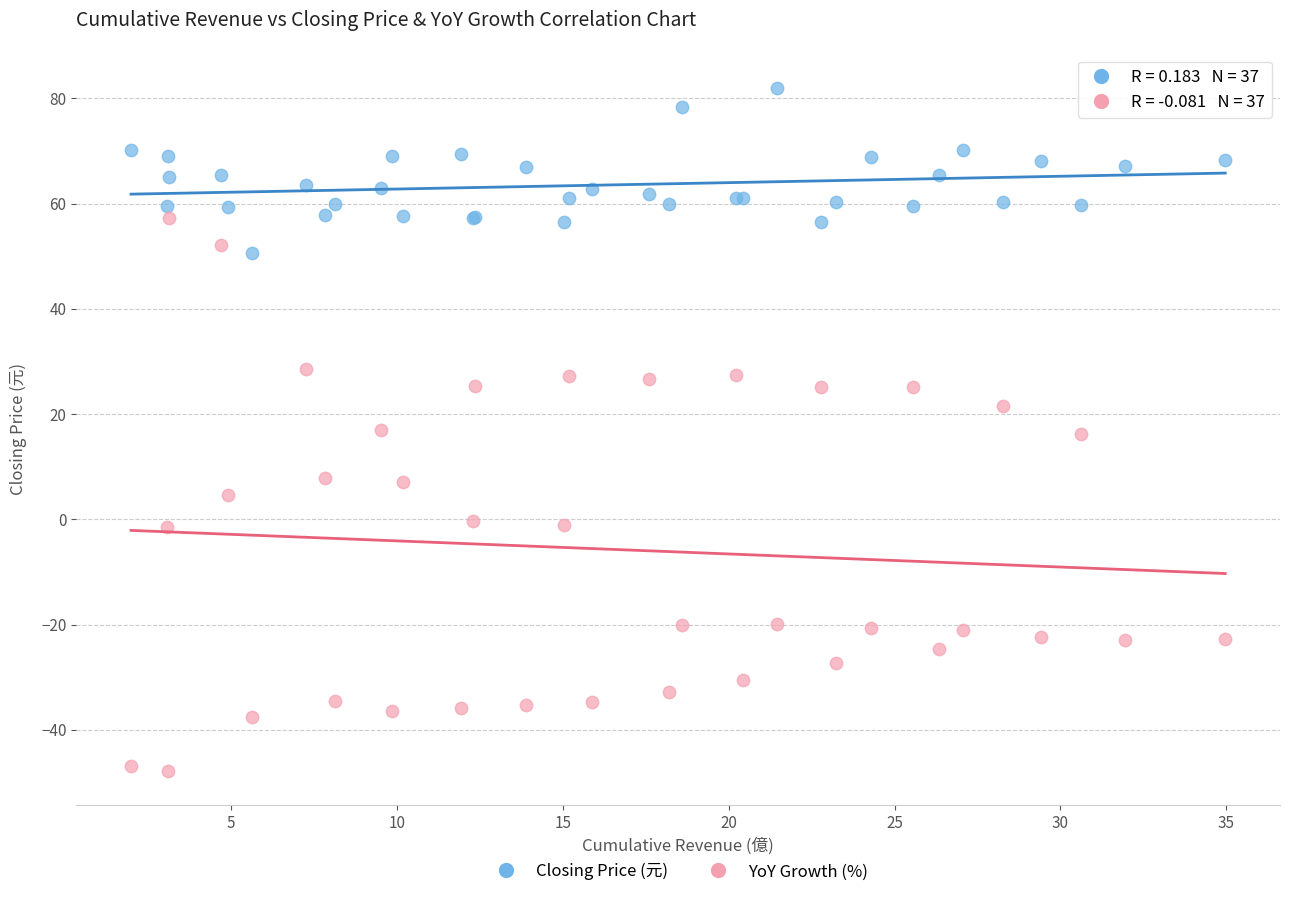

Which series contains the highest Y value?

Closing Price (元)